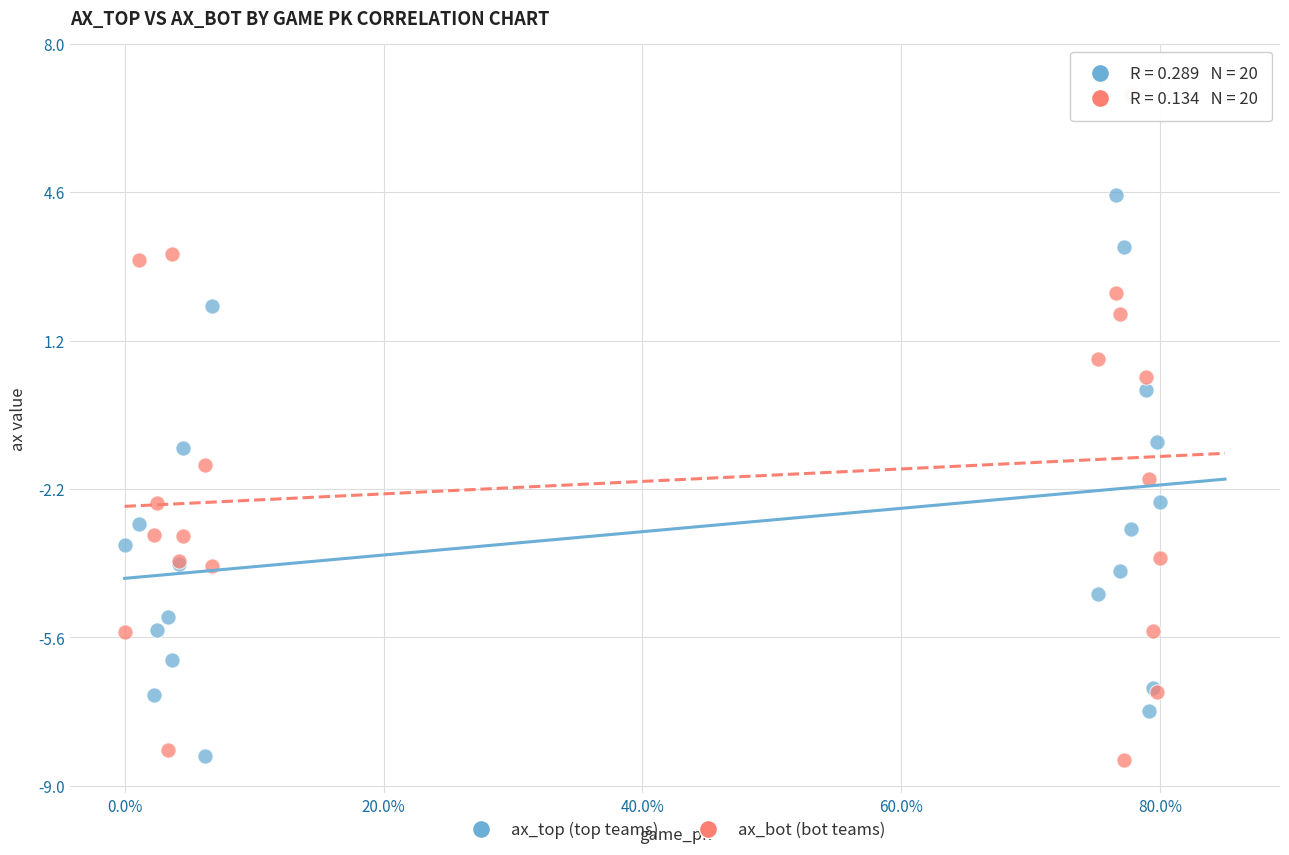

What is the X range (max minus min) for the scatter plot?

0.8